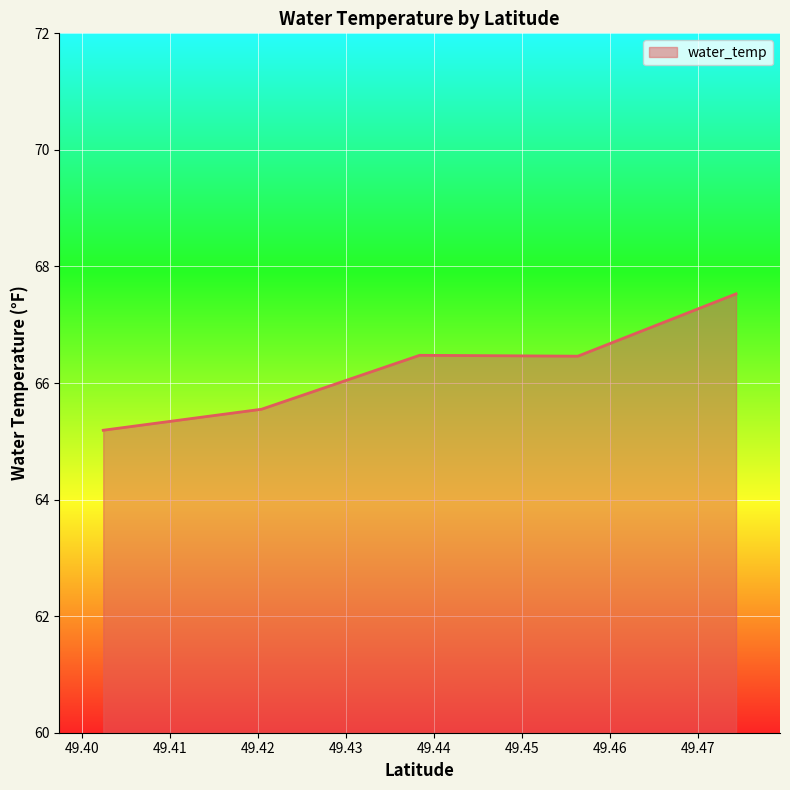

What is the greatest value displayed?

67.5